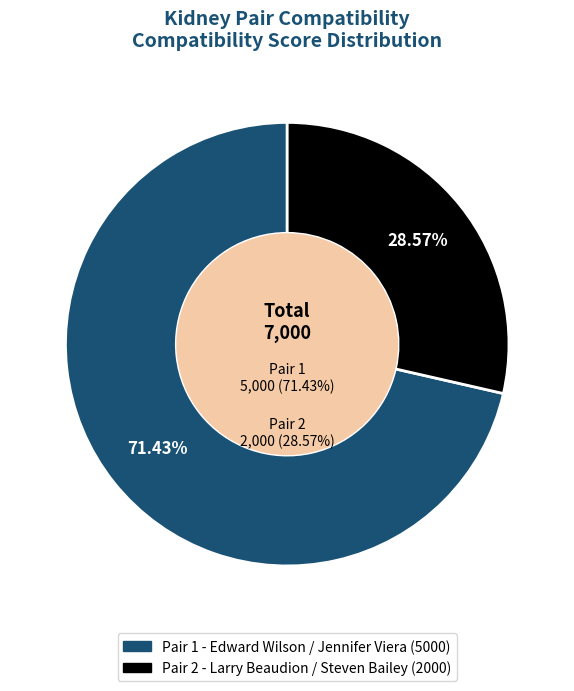

Between Pair 1 (Edward Wilson) and Pair 2 (Larry Beaudion), which is larger?

Pair 1 (Edward Wilson)